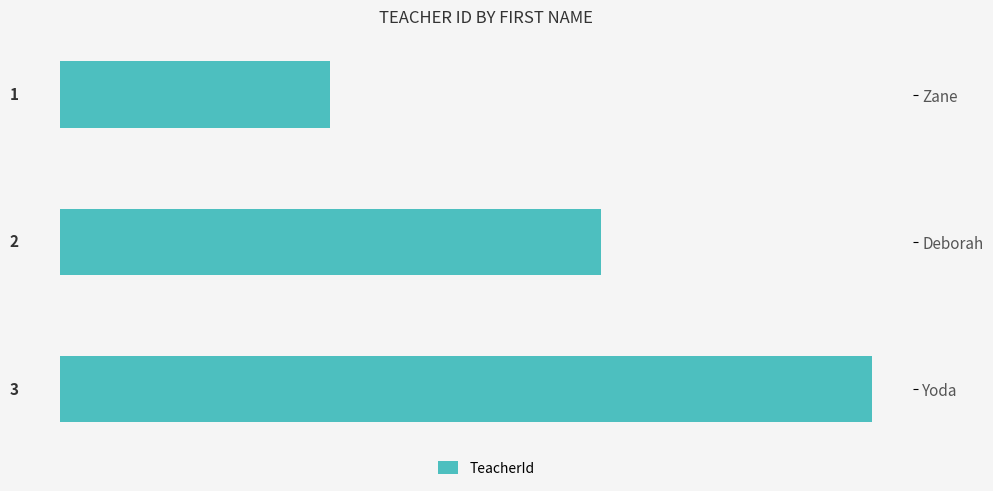

Where is the data nearest to the value 2?

Deborah